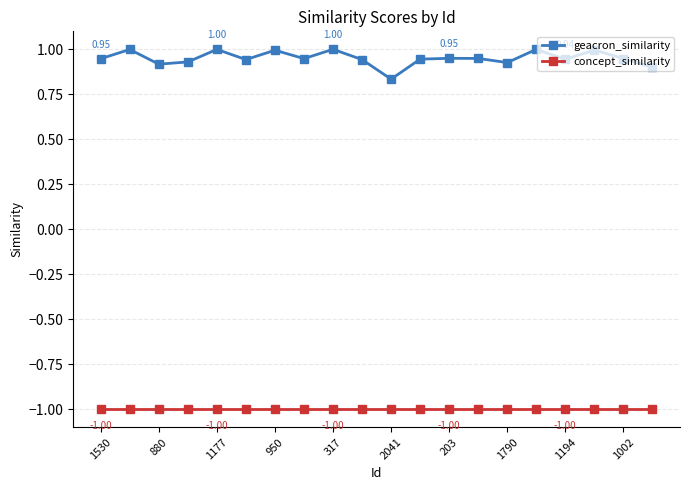

Which series has the largest total across all categories?

geacron_similarity